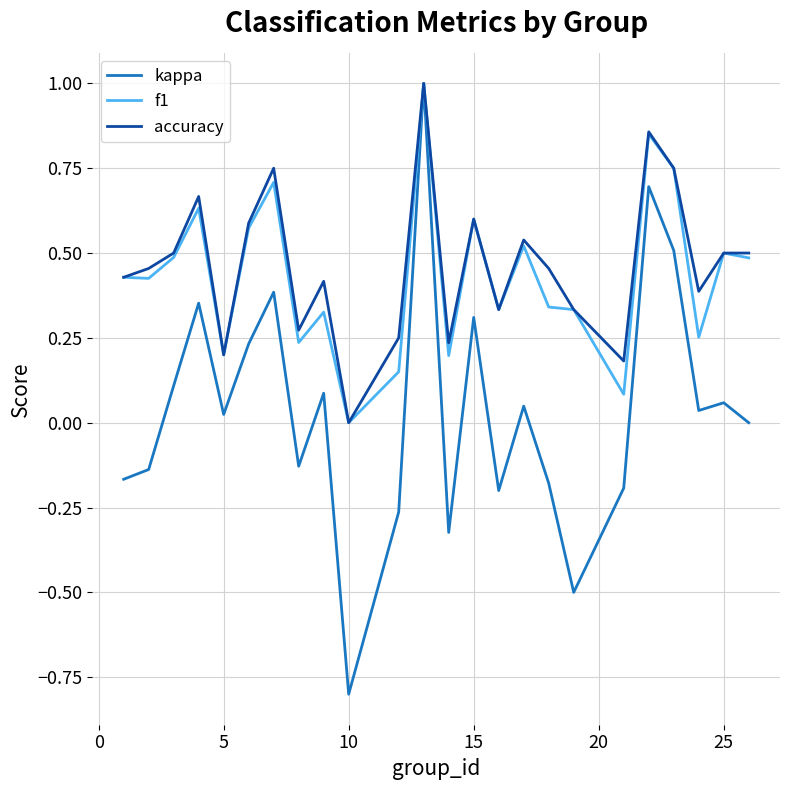

What is the maximum value for kappa?

1.0